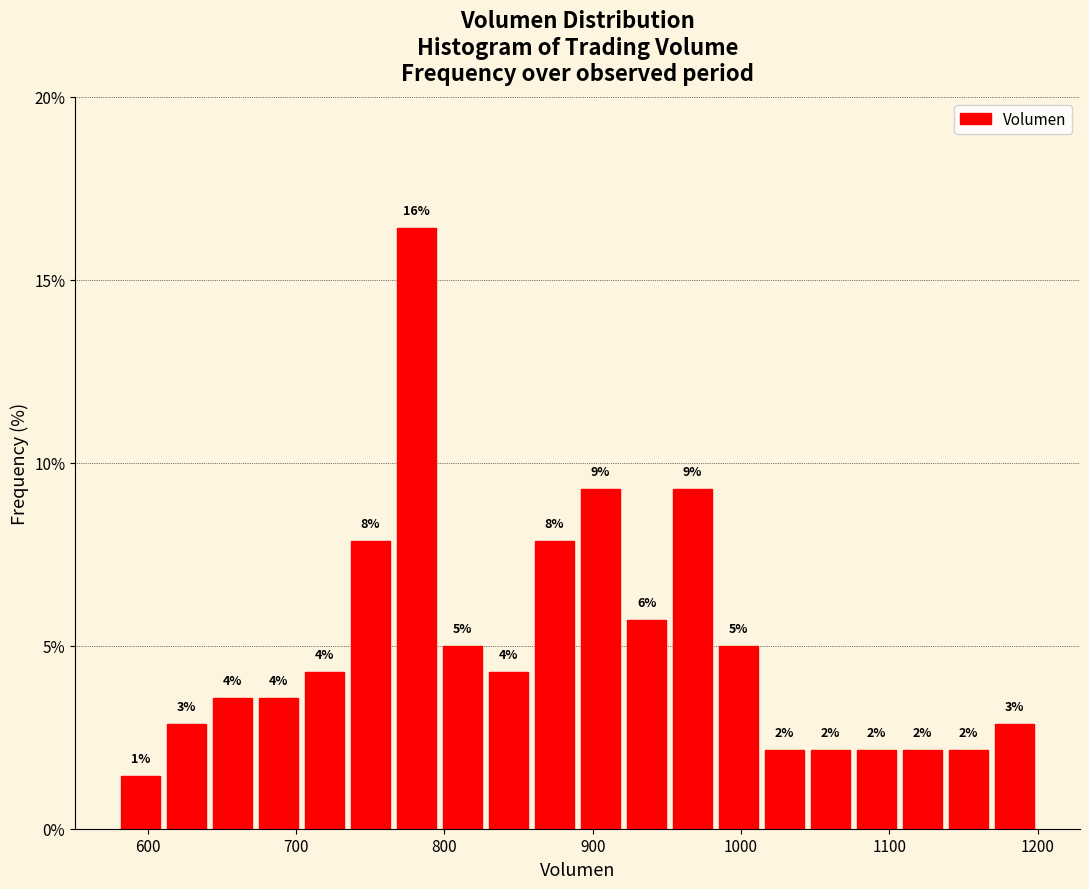

Around what value on the x-axis is the tallest bar? Give the approximate position of its centre, as read against the axis.

780